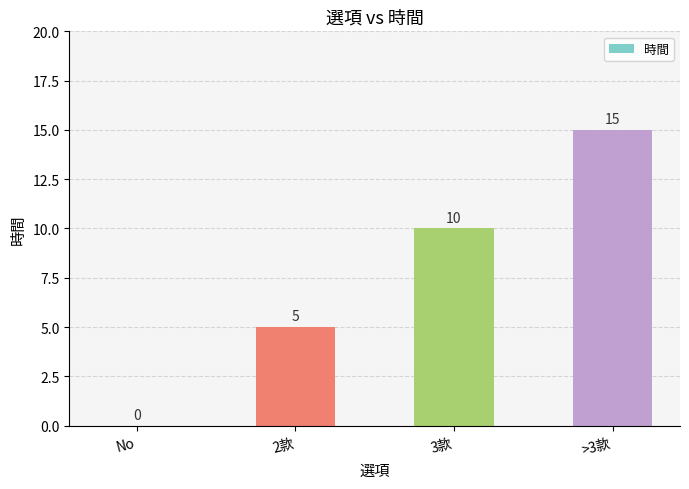

Where is the data nearest to the value 7?

2款